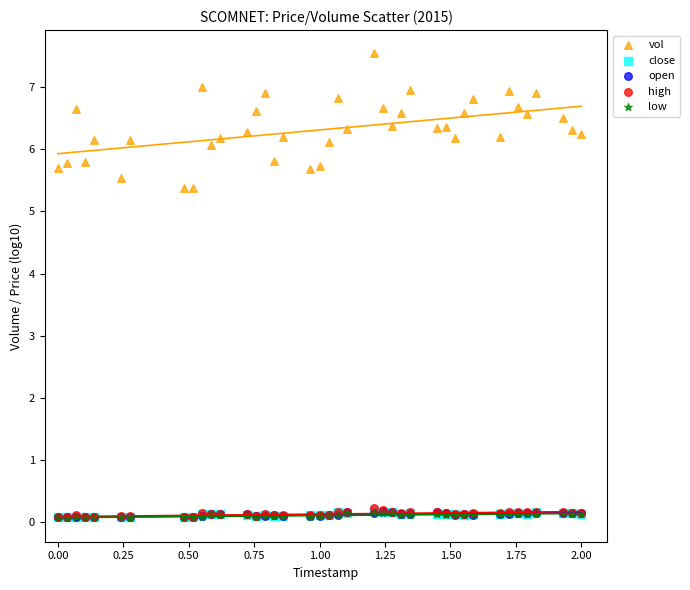

Which series has the largest Y range (max minus min)?

vol